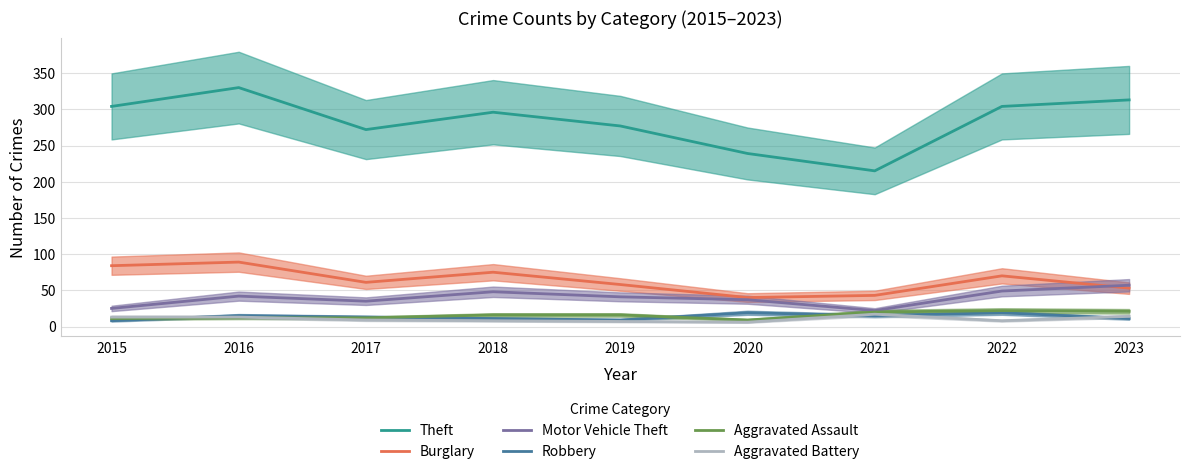

At which label does Aggravated Battery first exceed 9?

2015